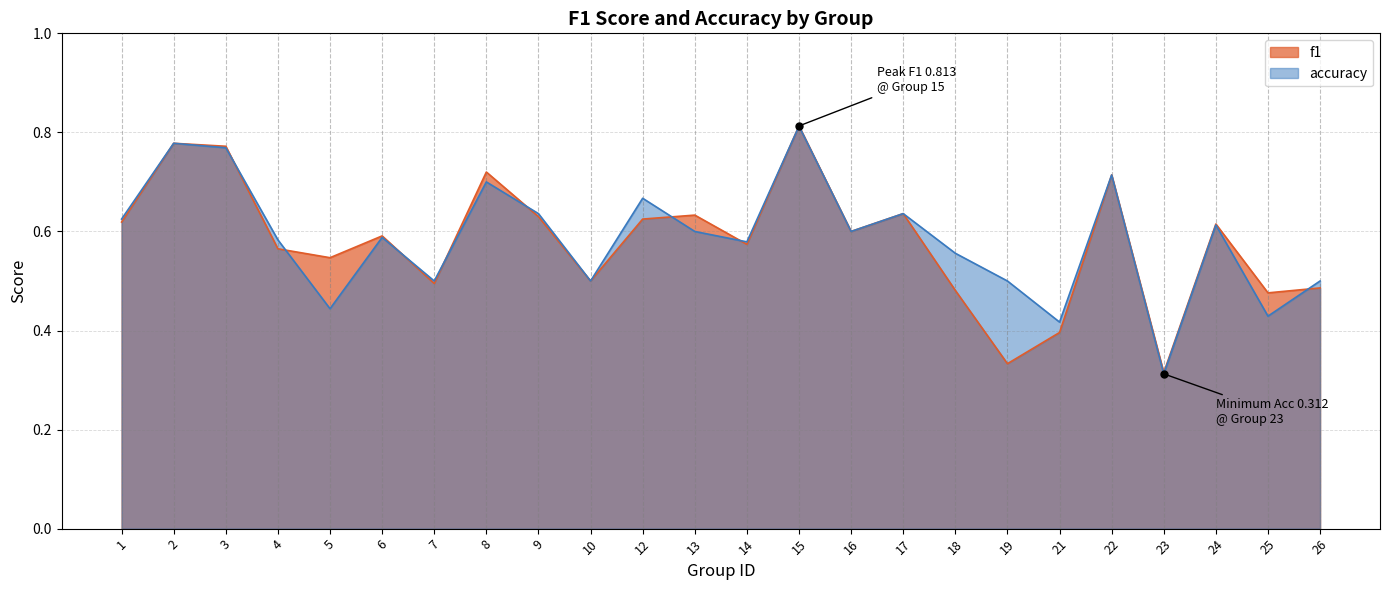

What is the greatest value displayed?

0.8